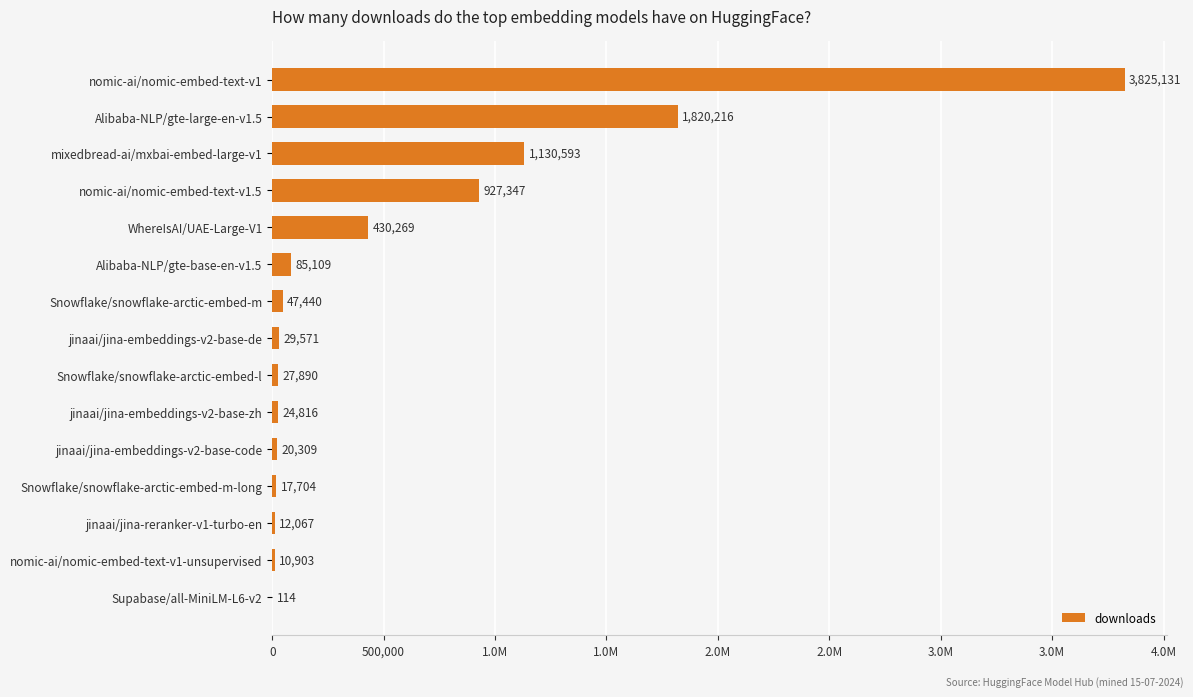

What is the smallest value displayed?

114